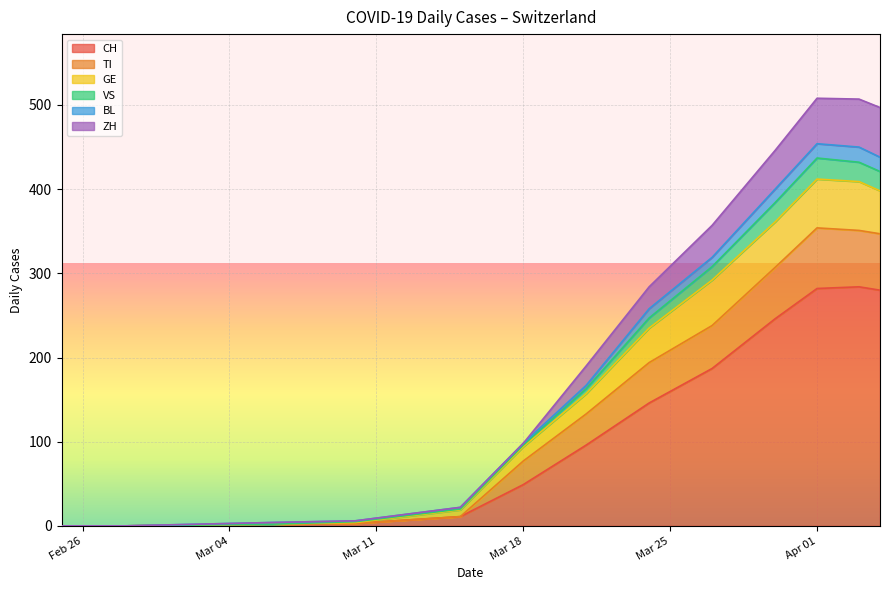

How many interior local valleys does the GE series have?

1